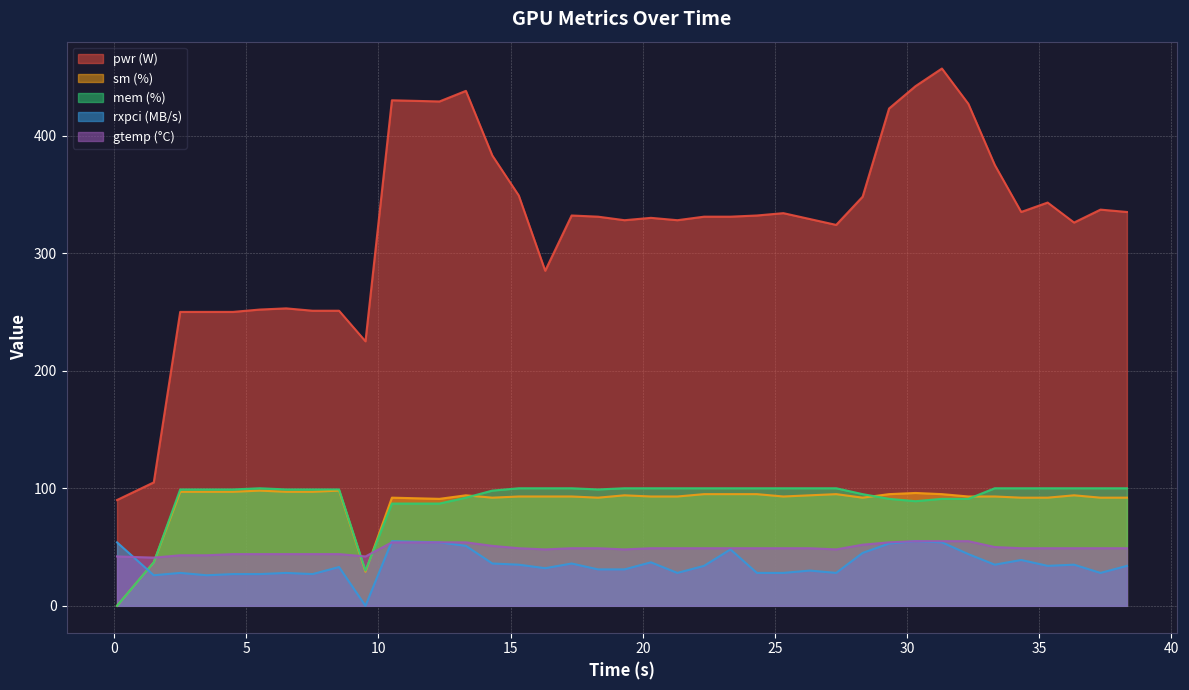

What is the greatest value displayed?

457